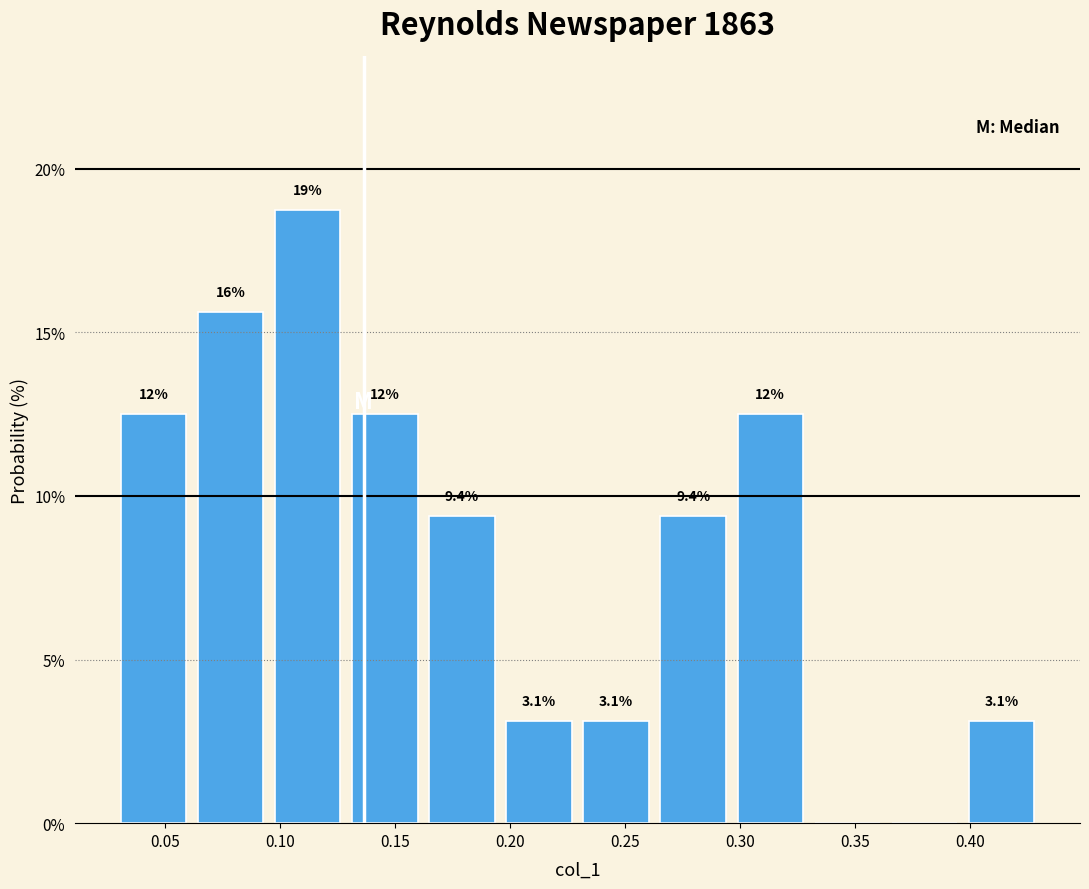

Over which range of the x-axis is the bar tallest?

0.095 to 0.130